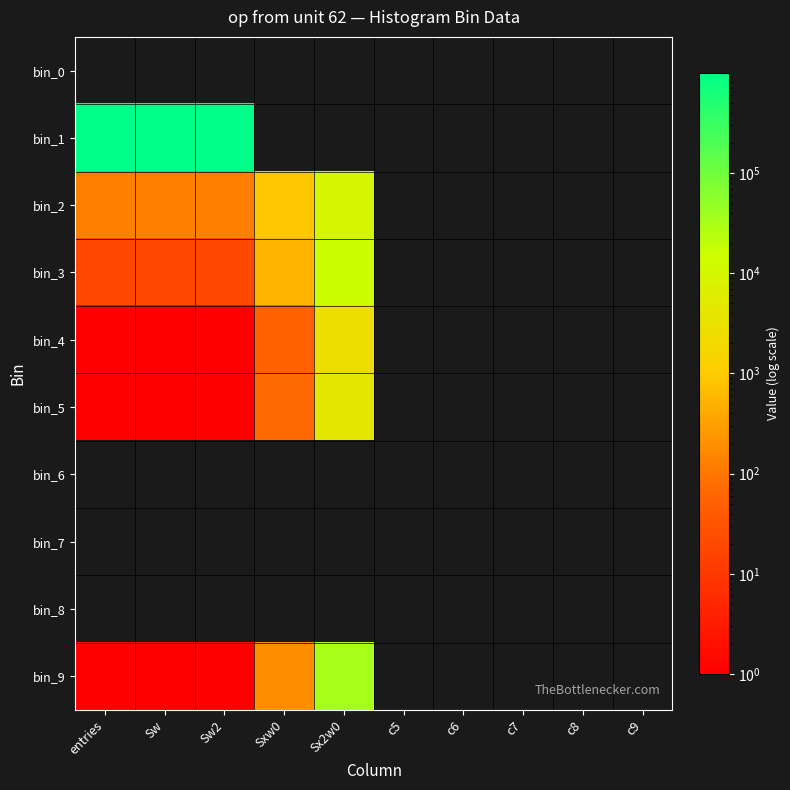

Reading right to left, list all the values displayed in this chart.

bin_0: c9=0	c8=0	c7=0	c6=0	c5=0	Sx2w0=0	Sxw0=0	Sw2=0	Sw=0	entries=0
bin_1: c9=0	c8=0	c7=0	c6=0	c5=0	Sx2w0=0	Sxw0=0	Sw2=999850	Sw=999850	entries=999850
bin_2: c9=0	c8=0	c7=0	c6=0	c5=0	Sx2w0=9695	Sxw0=881	Sw2=128	Sw=128	entries=128
bin_3: c9=0	c8=0	c7=0	c6=0	c5=0	Sx2w0=16159	Sxw0=543	Sw2=19	Sw=19	entries=19
bin_4: c9=0	c8=0	c7=0	c6=0	c5=0	Sx2w0=2601	Sxw0=51	Sw2=1	Sw=1	entries=1
bin_5: c9=0	c8=0	c7=0	c6=0	c5=0	Sx2w0=4489	Sxw0=67	Sw2=1	Sw=1	entries=1
bin_6: c9=0	c8=0	c7=0	c6=0	c5=0	Sx2w0=0	Sxw0=0	Sw2=0	Sw=0	entries=0
bin_7: c9=0	c8=0	c7=0	c6=0	c5=0	Sx2w0=0	Sxw0=0	Sw2=0	Sw=0	entries=0
bin_8: c9=0	c8=0	c7=0	c6=0	c5=0	Sx2w0=0	Sxw0=0	Sw2=0	Sw=0	entries=0
bin_9: c9=0	c8=0	c7=0	c6=0	c5=0	Sx2w0=34596	Sxw0=186	Sw2=1	Sw=1	entries=1